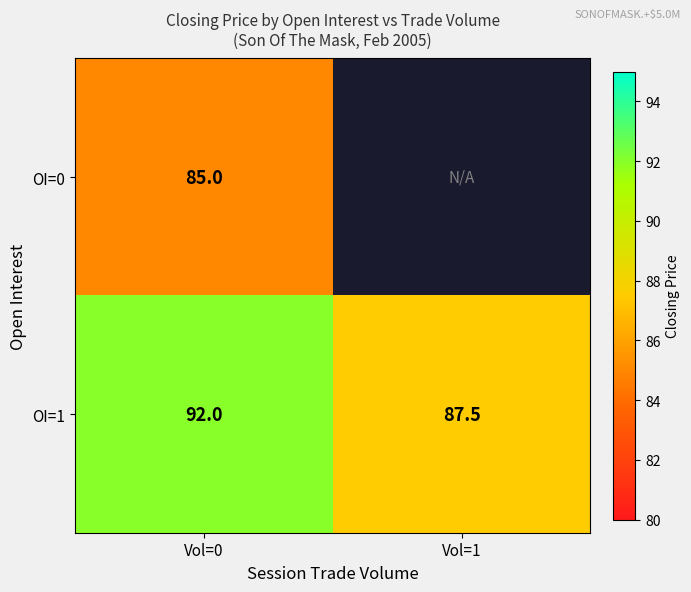

How many values in the OI=1 series are below 92?

1